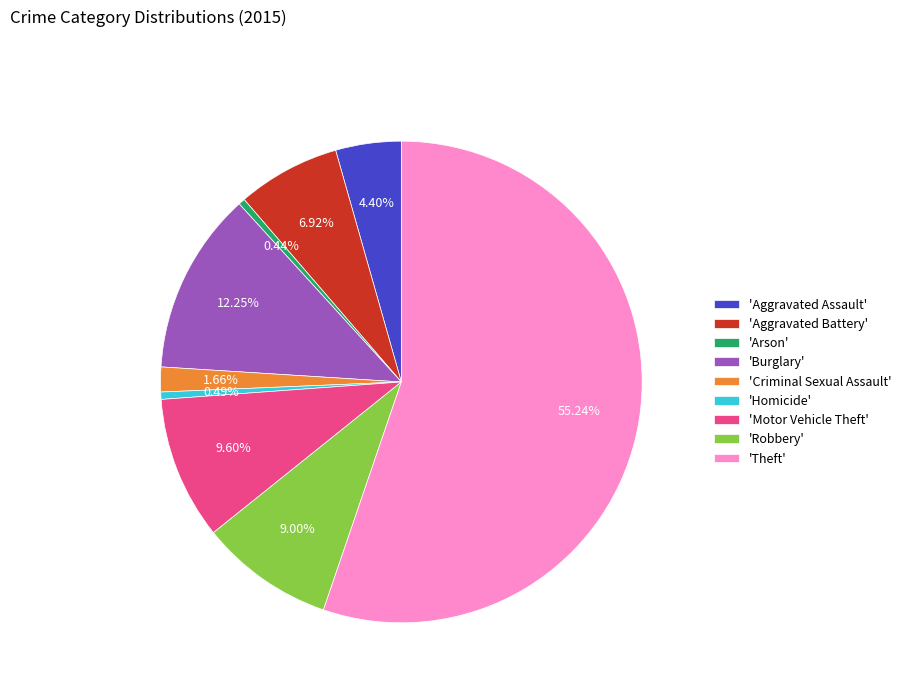

What is the largest slice in the pie chart?

'Theft'